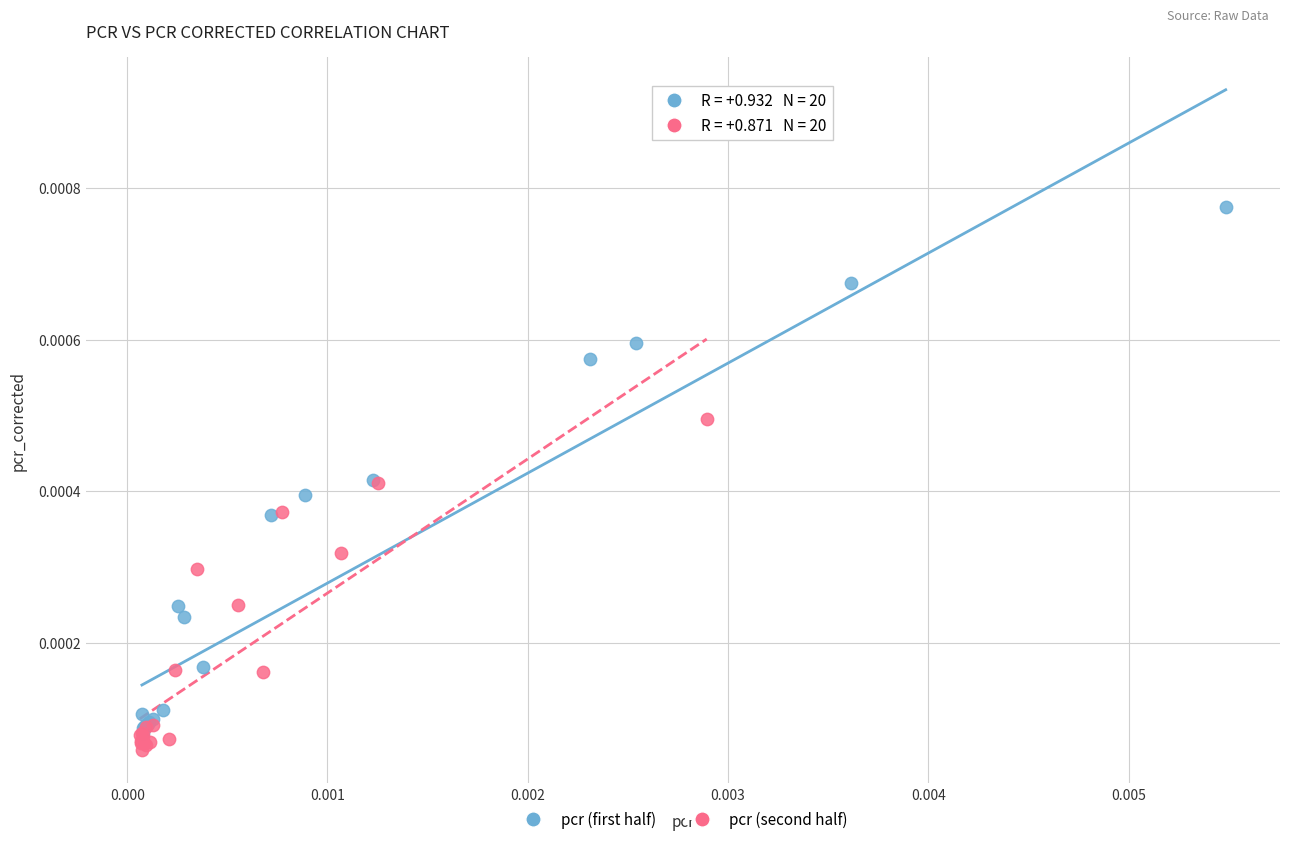

What are all the series names shown in the legend?

pcr (first half), pcr (second half)